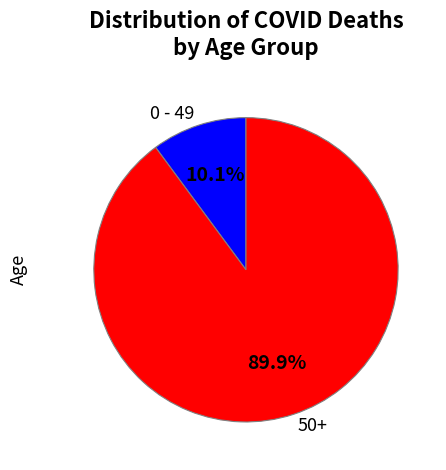

Count the number of slices in the pie.

2